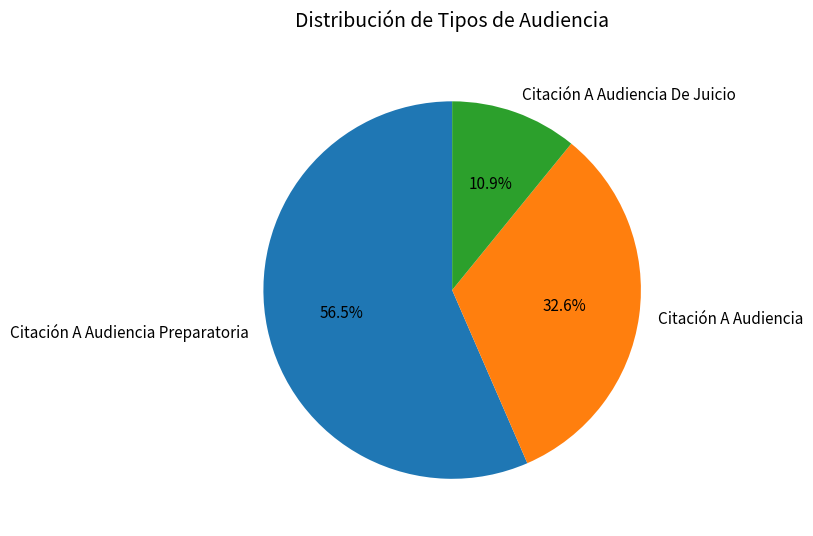

Which category accounts for the majority?

Citación A Audiencia Preparatoria